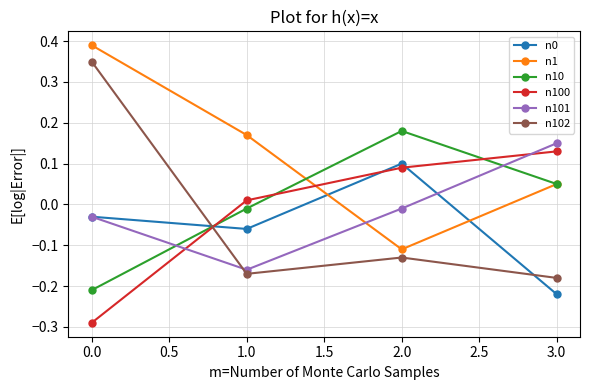

True or false: n10 has more than 1 interior local peaks.

False